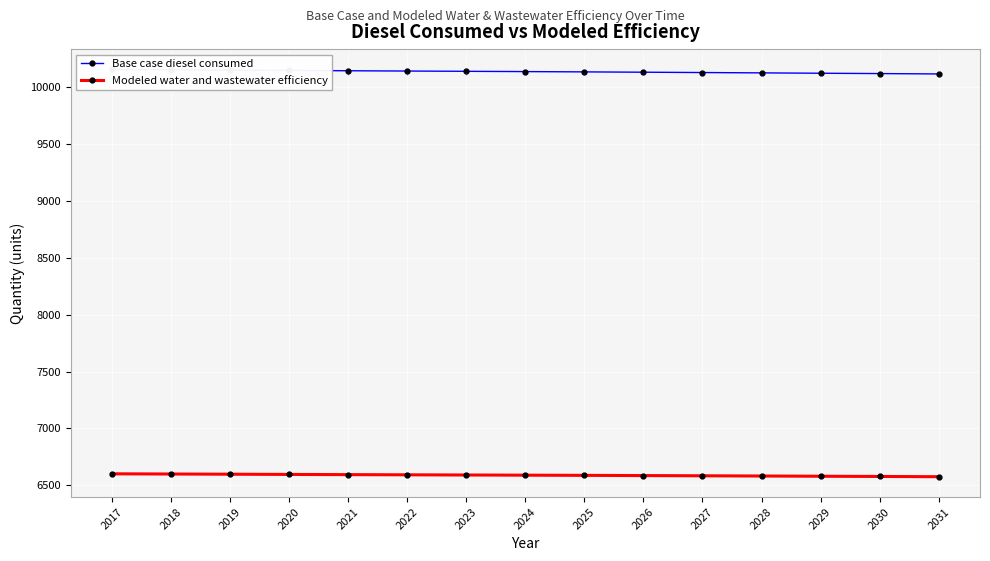

Rank the series by their maximum value, from highest to lowest.

Base case diesel consumed, Modeled water and wastewater efficiency